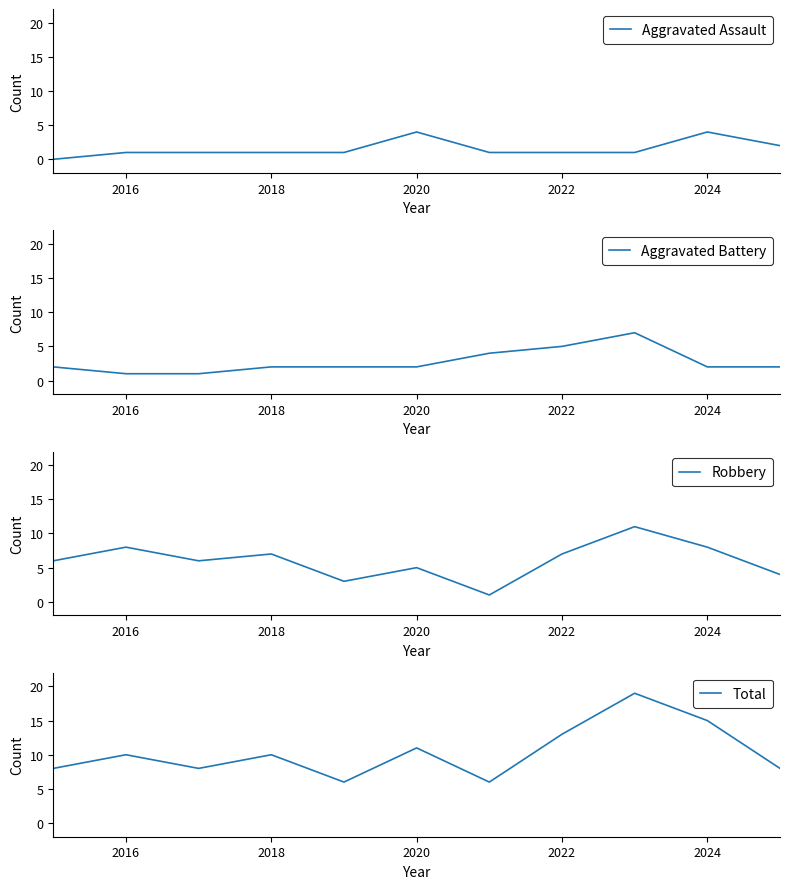

True or false: Aggravated Assault has a value of 2 at 2018.

False